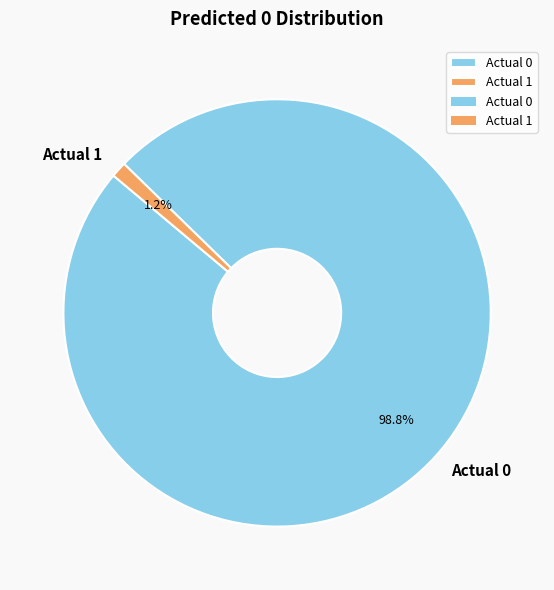

How many slices are in this pie chart?

2